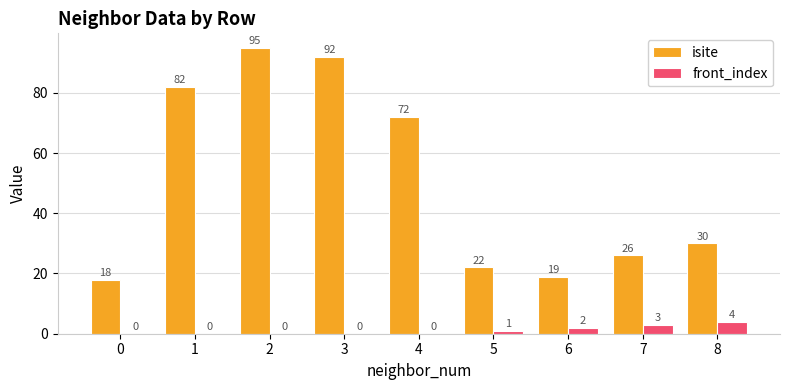

Which series changed the most between 3 and 8?

isite